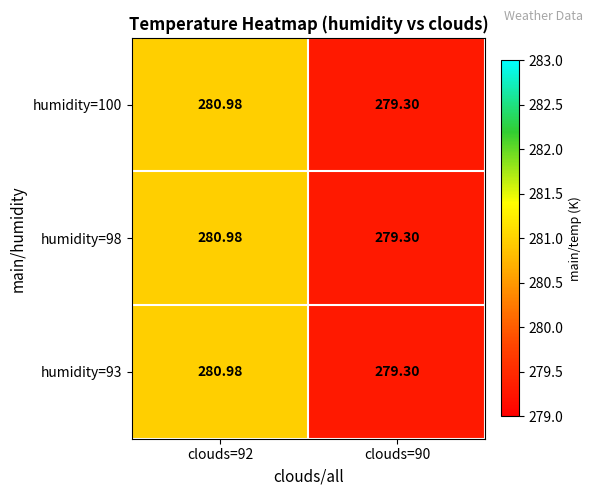

What is the total value across all series at clouds=90?

837.9